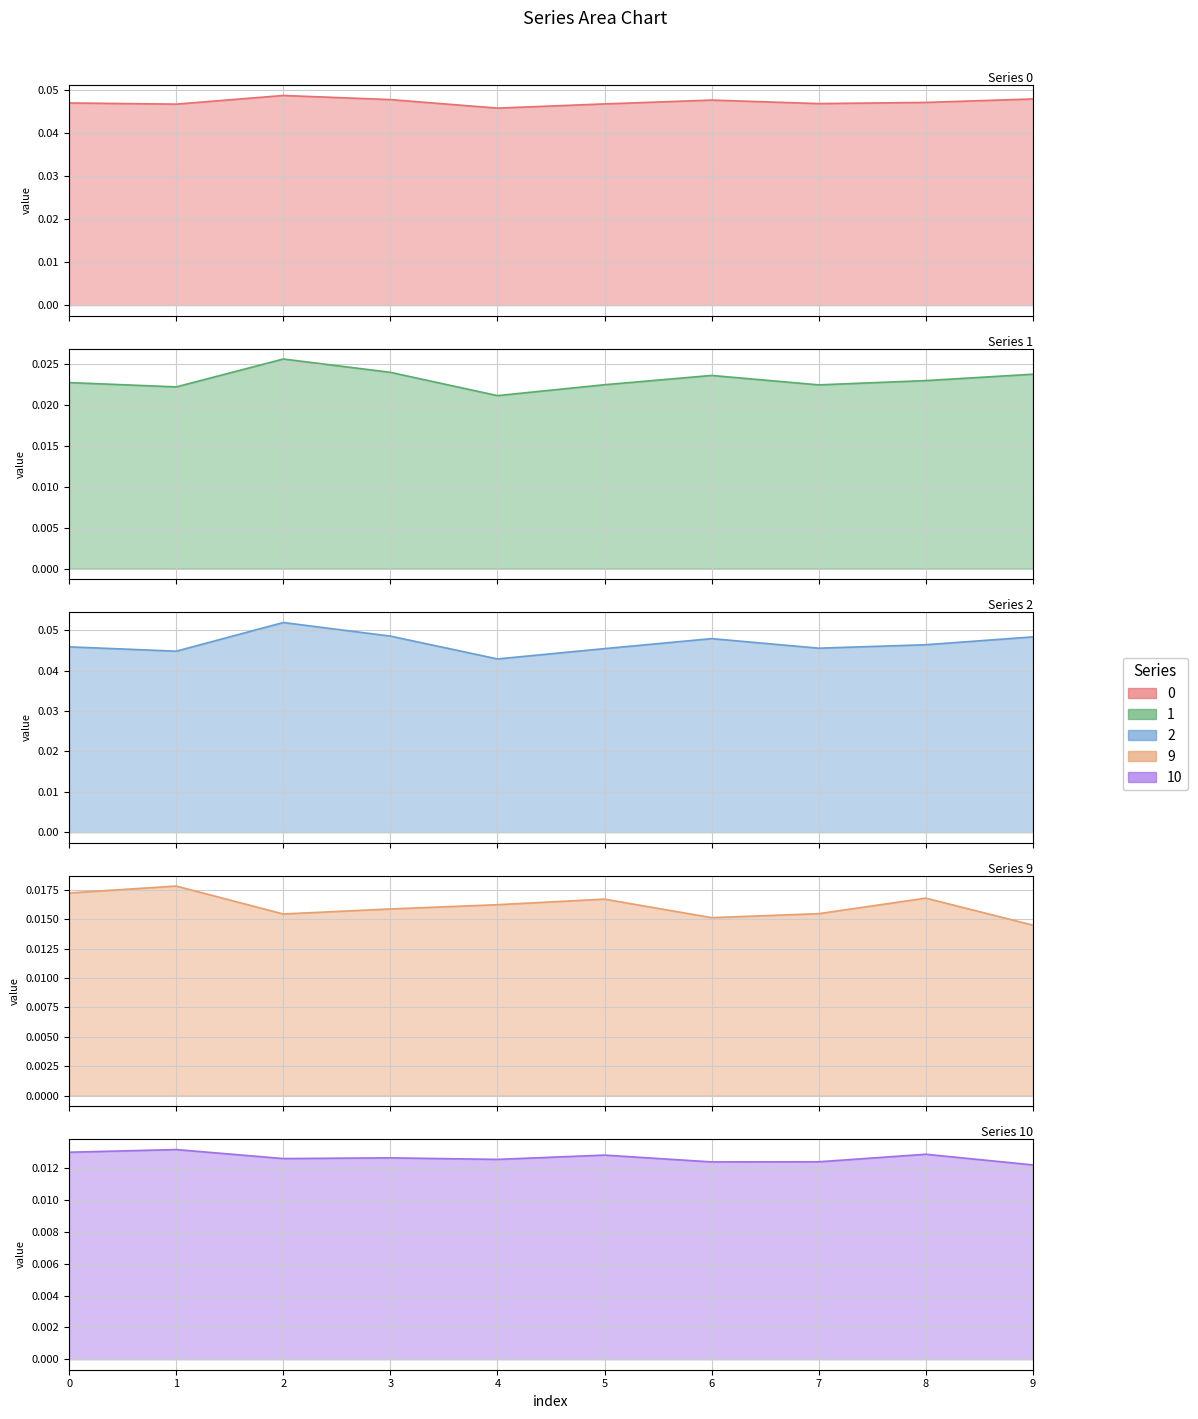

Where is the first local minimum for 10?

2